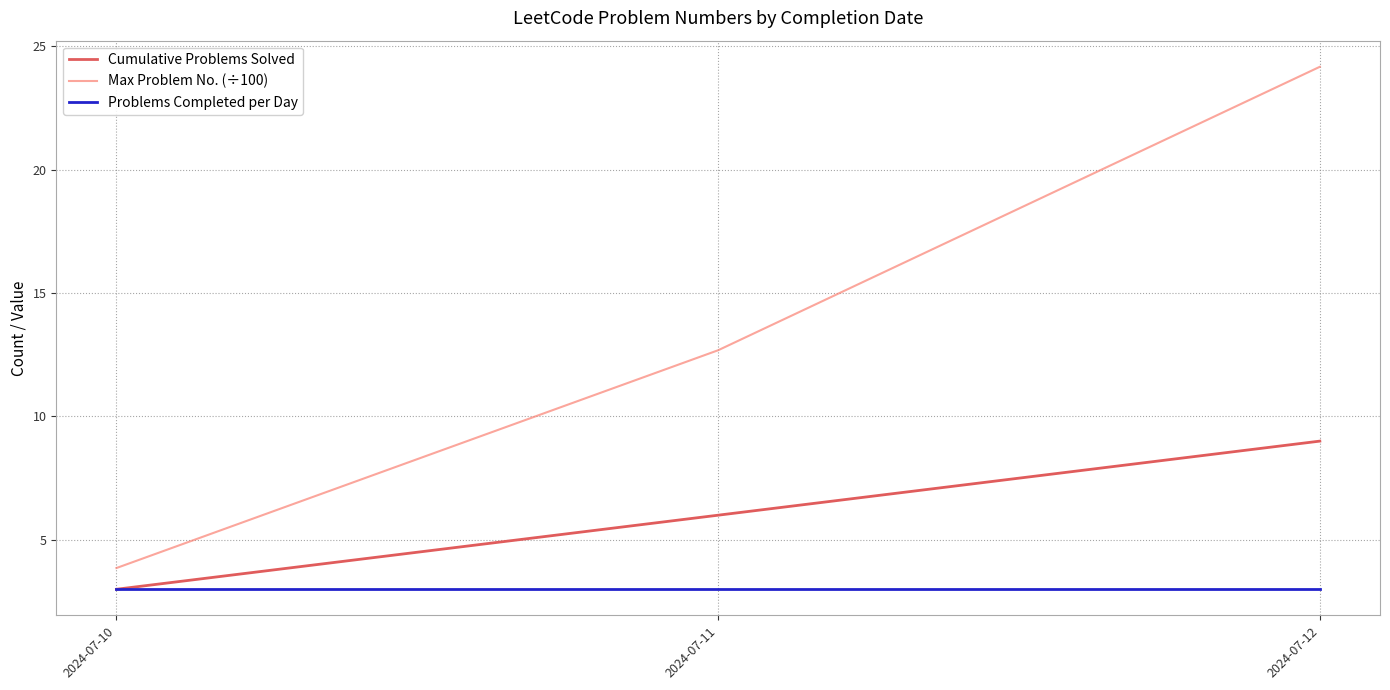

Reading left to right, transcribe all the data shown in this chart.

Cumulative Problems Solved: 2024-07-10=3.0	2024-07-11=6.0	2024-07-12=9.0
Max Problem No. (÷100): 2024-07-10=3.9	2024-07-11=12.7	2024-07-12=24.2
Problems Completed per Day: 2024-07-10=3.0	2024-07-11=3.0	2024-07-12=3.0